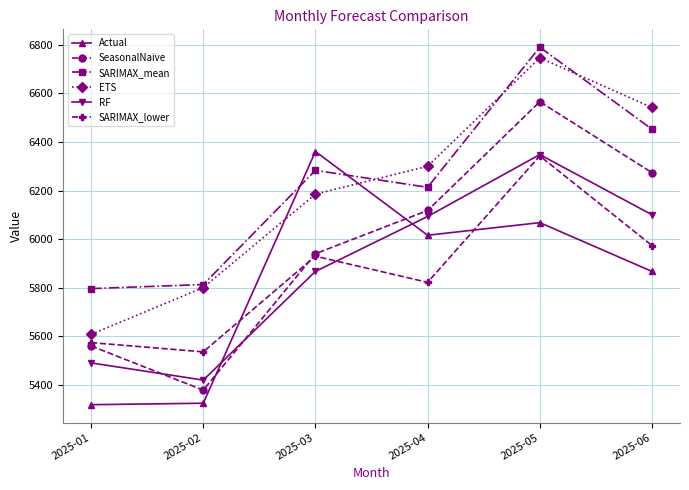

What is the difference between the highest and lowest values at 2025-06?

675.3